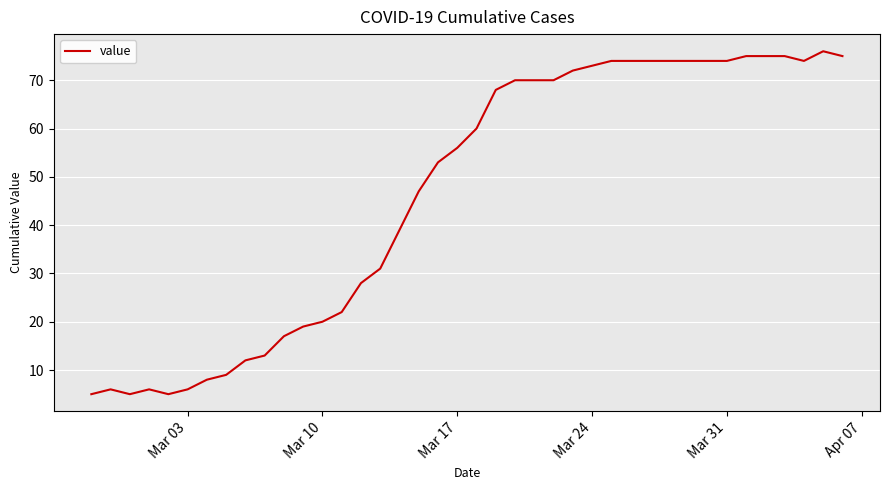

What is the difference between the maximum and minimum values?

71